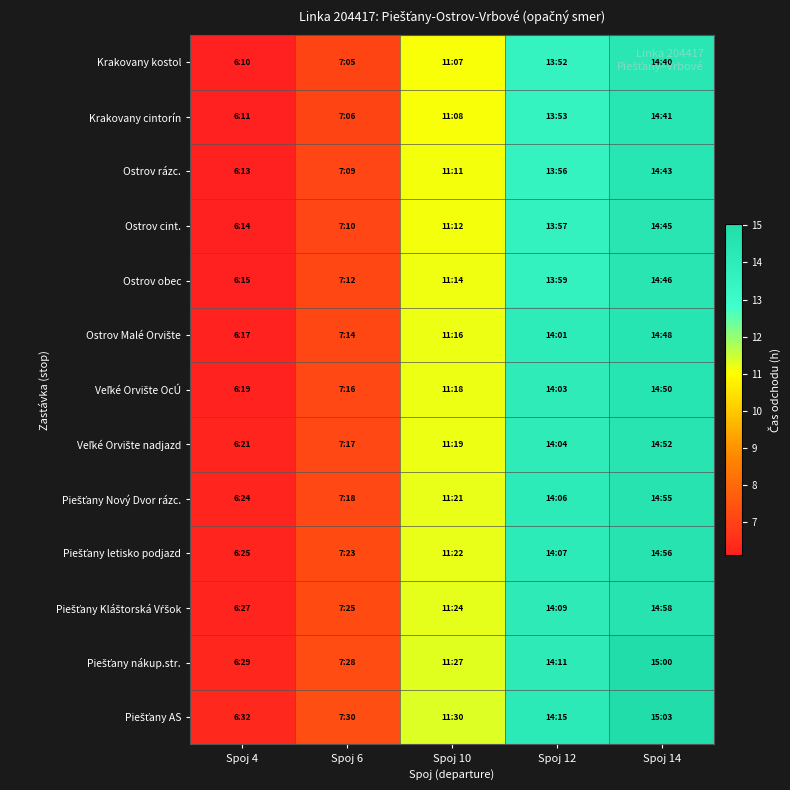

How many data points does each series have?

5